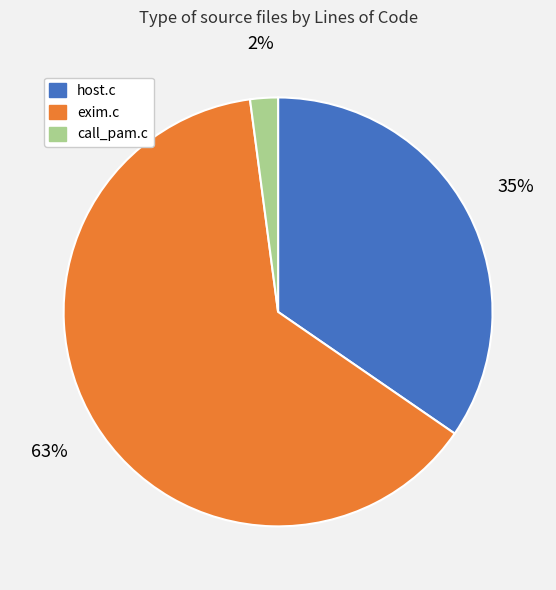

To the nearest percent, what is the difference between the largest and smallest slice percentages?

61%